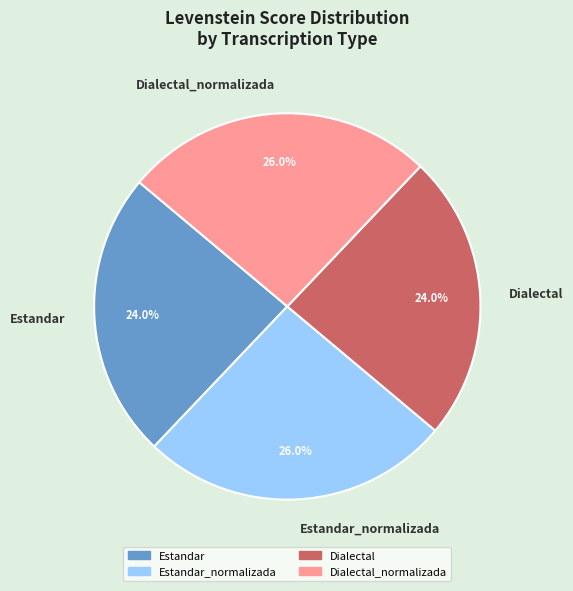

Approximately how many times larger is the value at Dialectal_normalizada compared to Estandar?

1.1